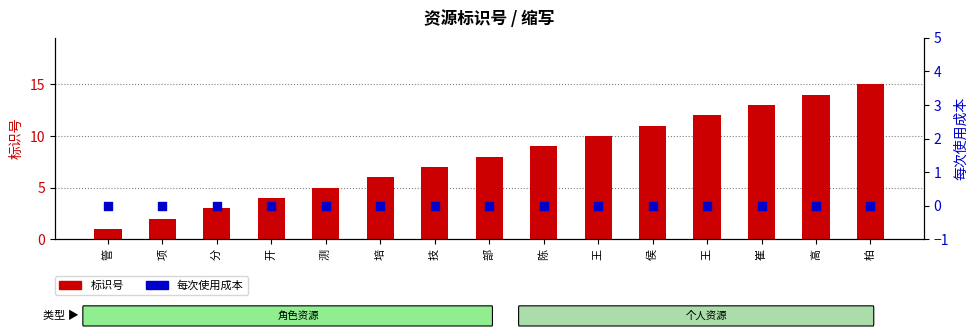

What are all the series names shown in the legend?

标识号, 每次使用成本